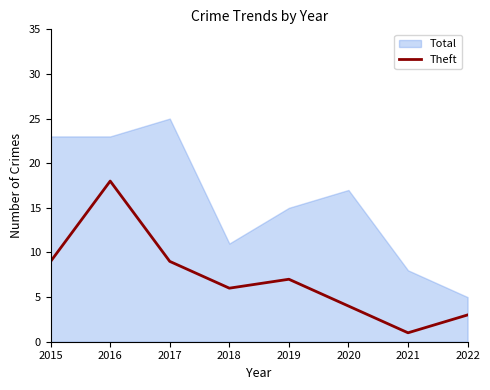

At which label does Theft reach its peak?

2016